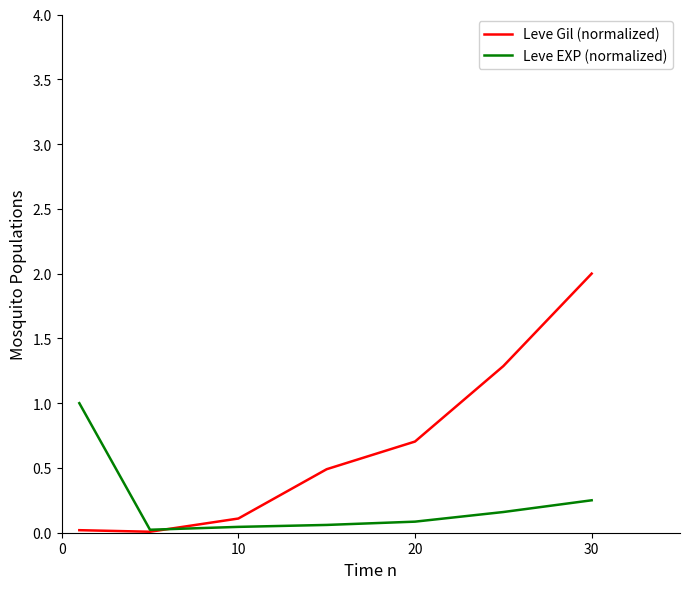

What is the maximum value shown in the chart?

2.0